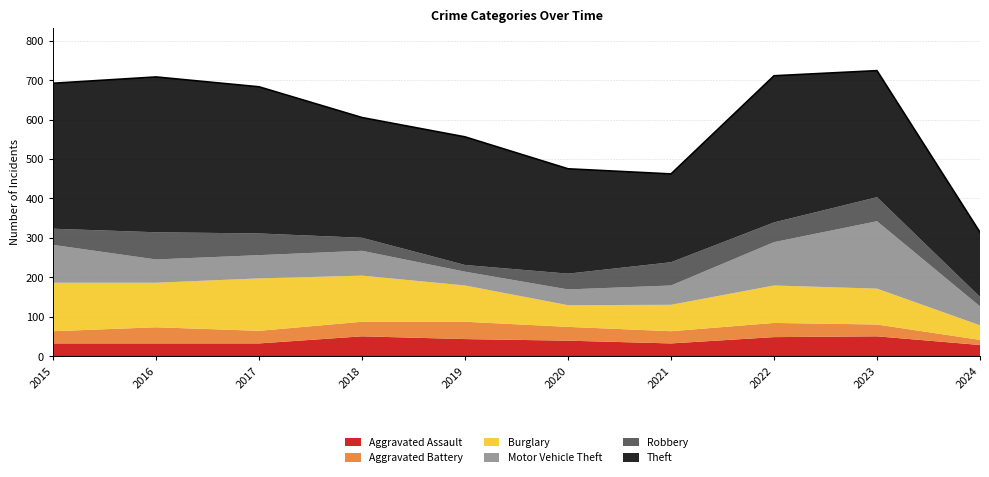

Which series has the largest total across all categories?

Theft